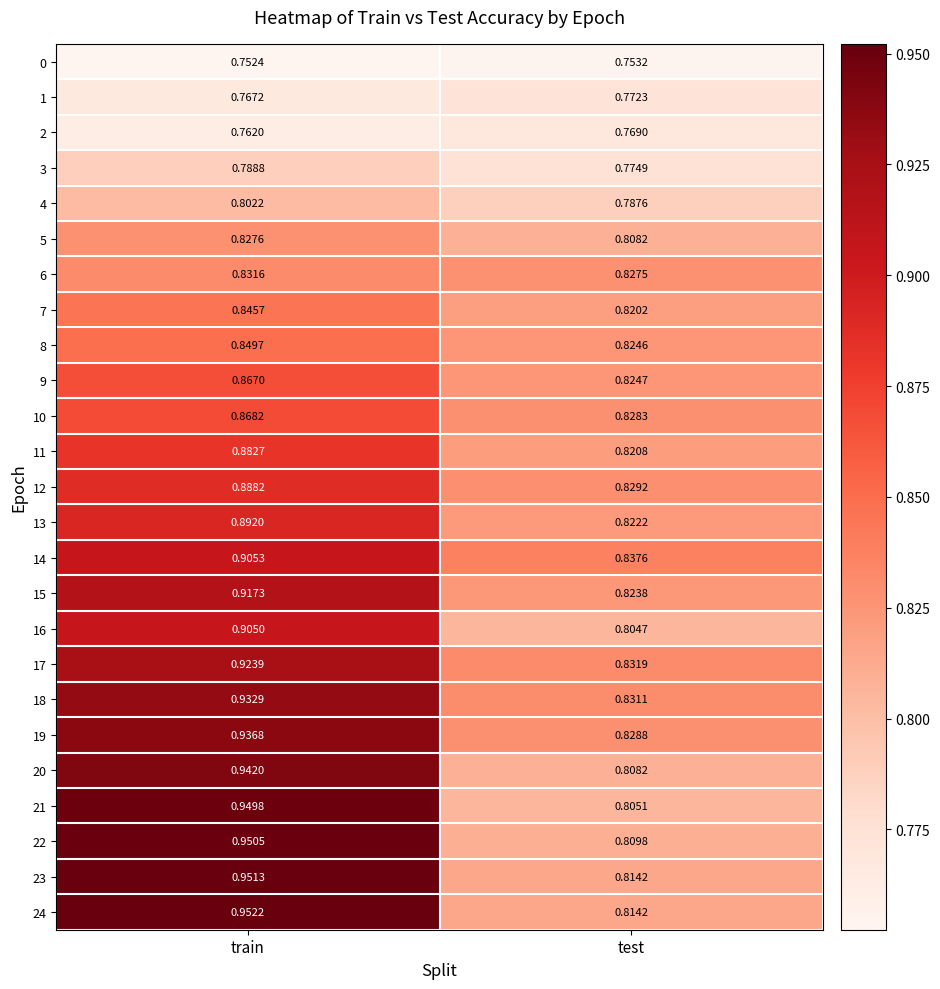

What is the spread (max minus min) of values at train?

0.2